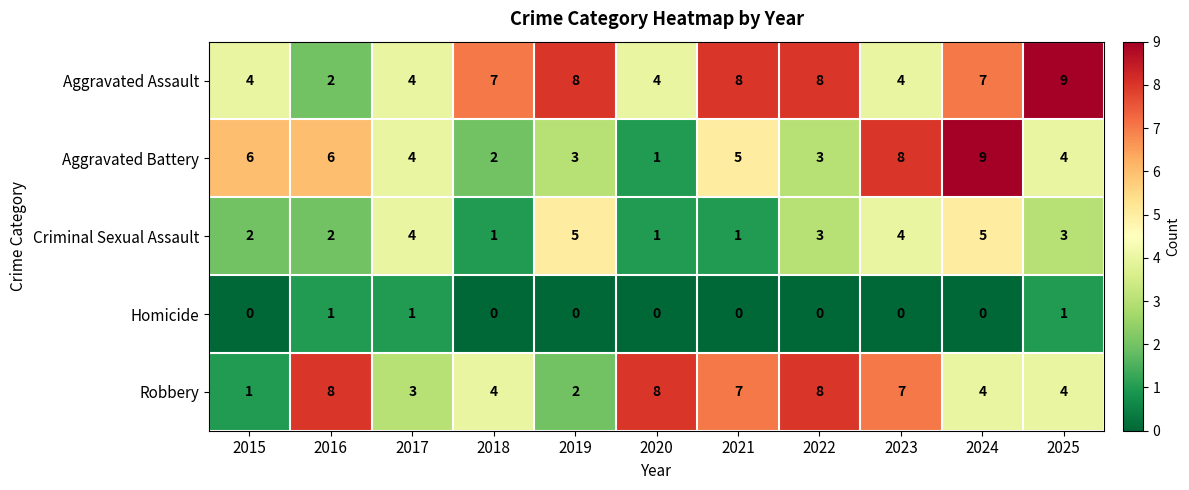

How many Criminal Sexual Assault values are between 1 and 4?

9